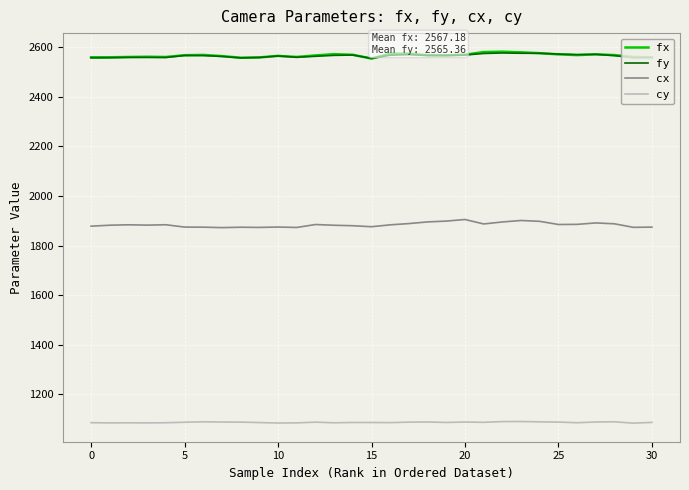

What is the greatest value displayed?

2582.2